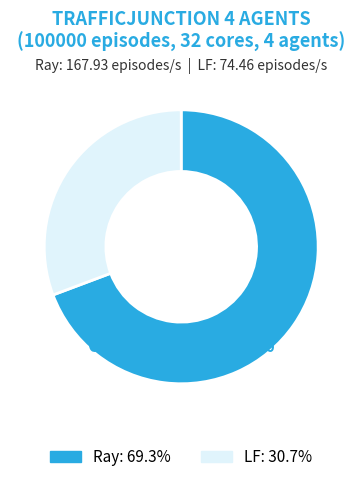

To the nearest percent, what is the average slice percentage?

50%